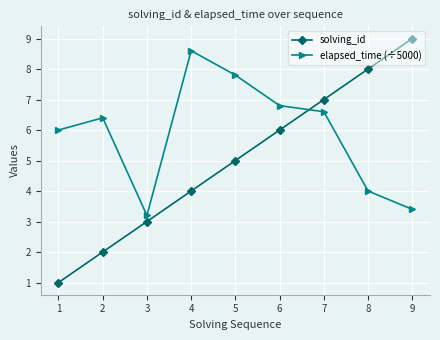

Rank the categories by elapsed_time (÷5000) value from highest to lowest.

4, 5, 6, 7, 2, 1, 8, 9, 3